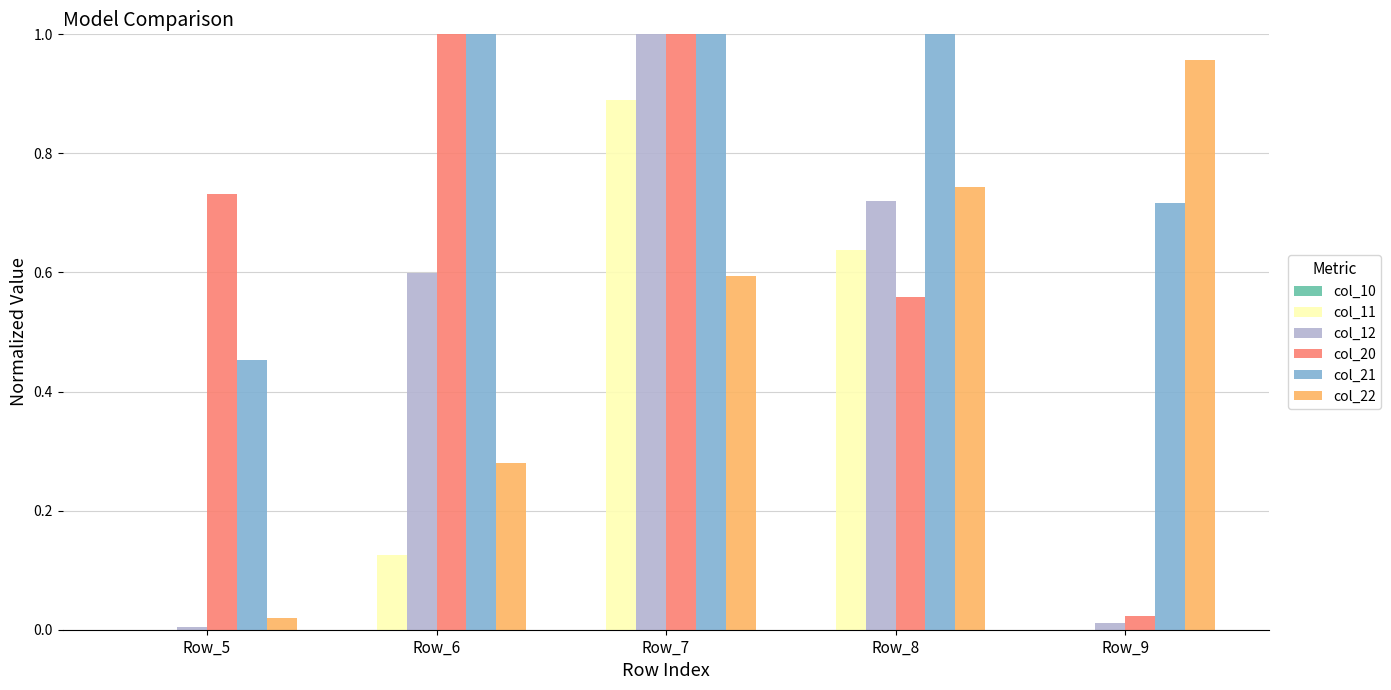

How many series are shown in this chart?

5